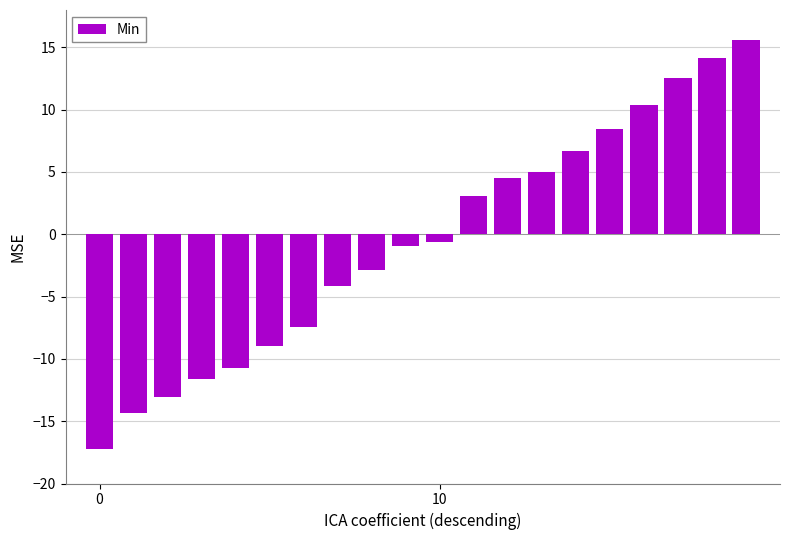

How many values exceed 0?

9